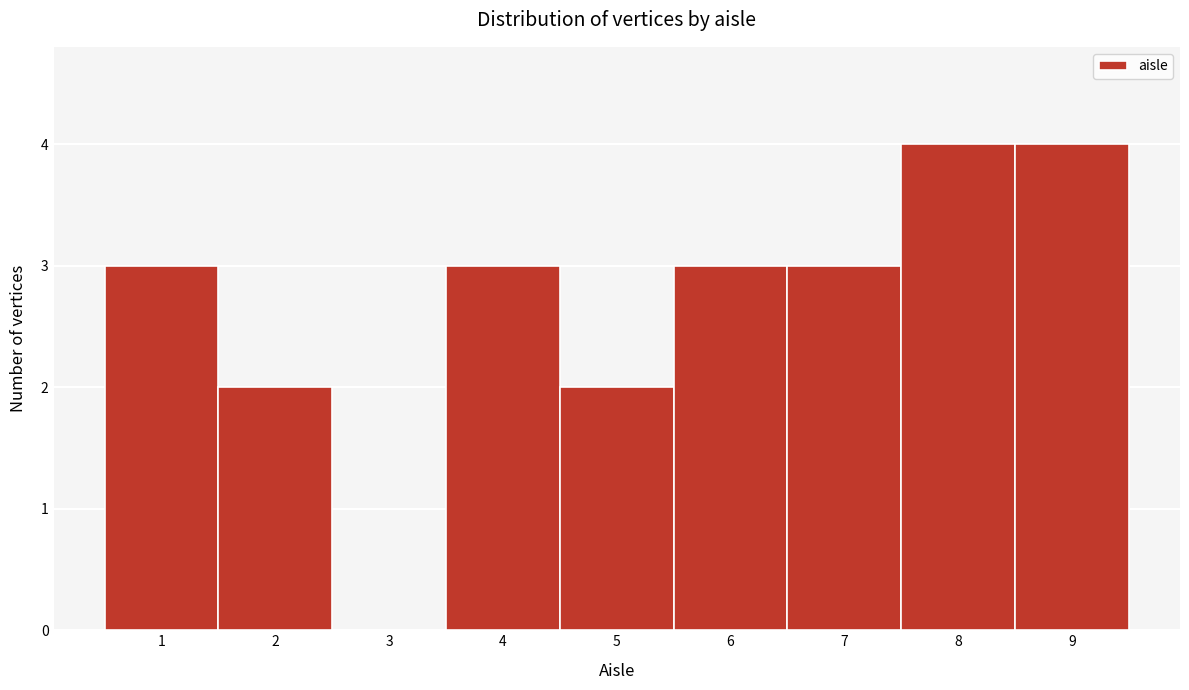

Reading left to right, list every bar in this chart as the range it spans on the x-axis followed by its height. The values are not printed on the chart, so give them approximately, as read against the axis.

0.5 to 1.5: 3
1.5 to 2.5: 2
2.5 to 3.5: 0
3.5 to 4.5: 3
4.5 to 5.5: 2
5.5 to 6.5: 3
6.5 to 7.5: 3
7.5 to 8.5: 4
8.5 to 9.5: 4